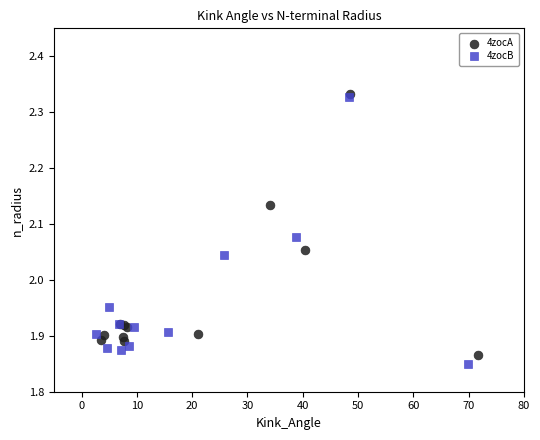

Which series has the widest spread of Y values?

4zocB